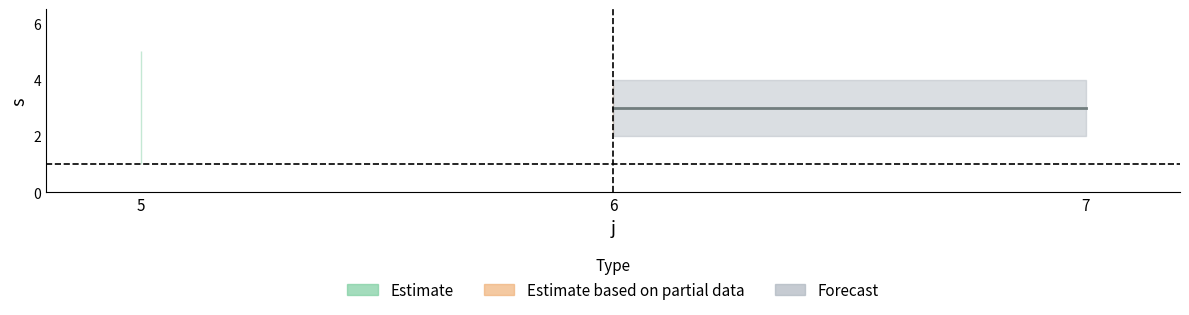

Which category has the lowest value in the s series?

5